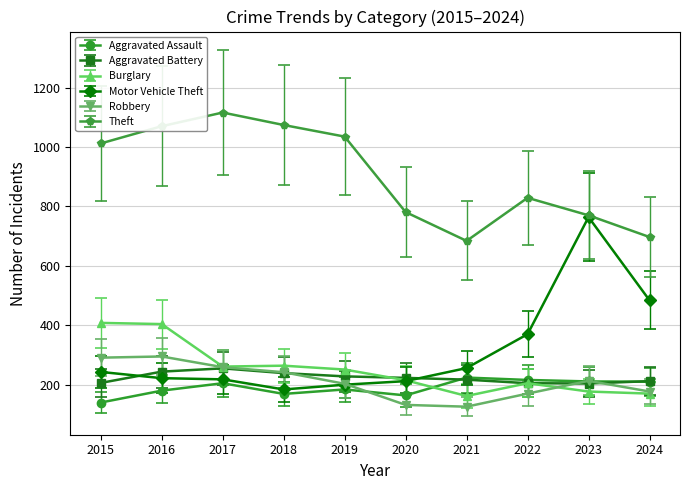

In Aggravated Battery, how many points are higher than both neighbors (excluding endpoints)?

1